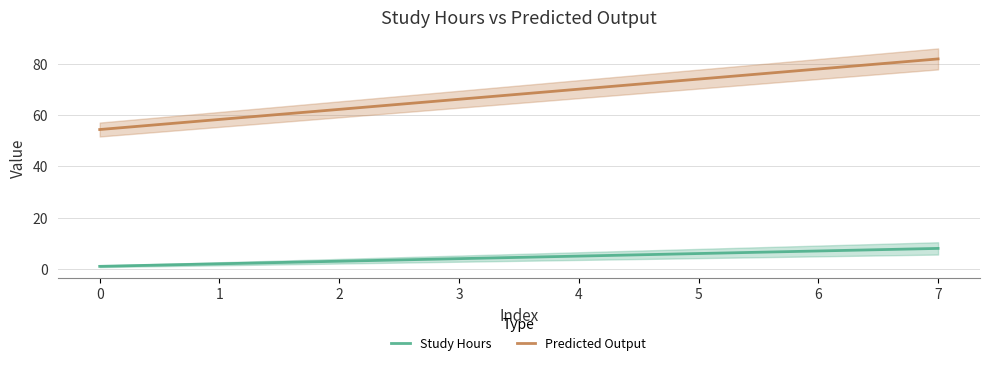

What is the sum of the Predicted Output values at 2 and 0?

116.6